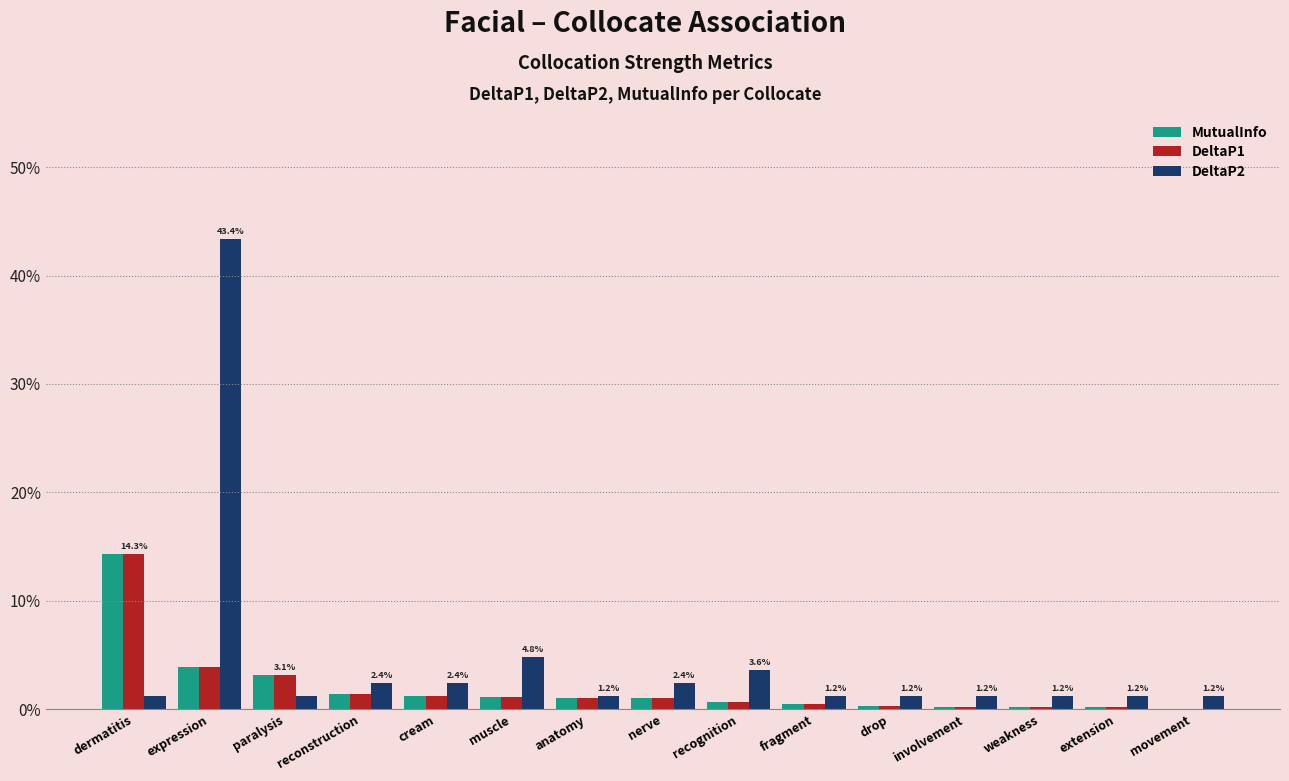

At which category is the sum across all series the highest?

expression